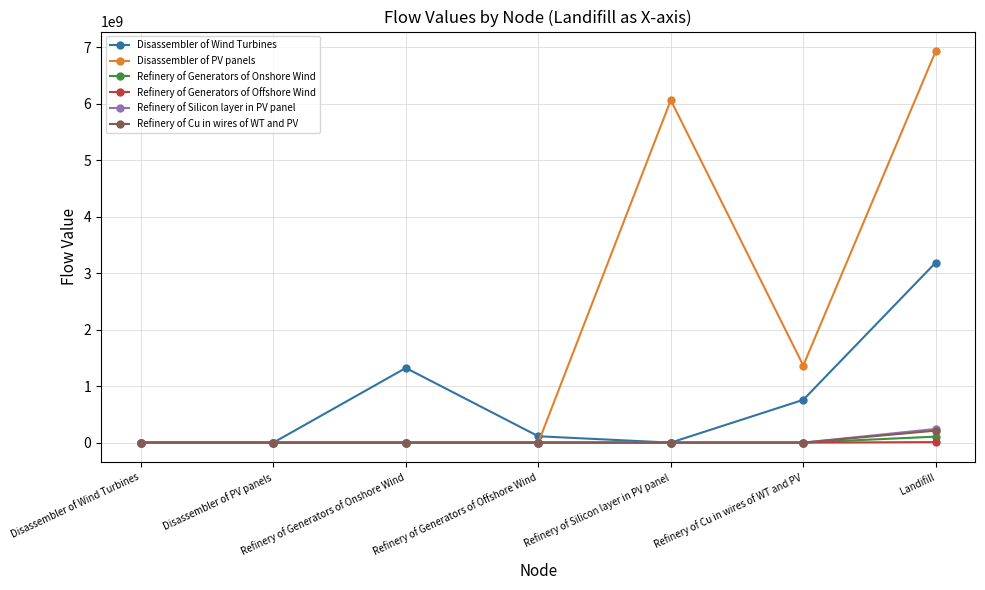

Which series has the widest spread of values?

Disassembler of PV panels